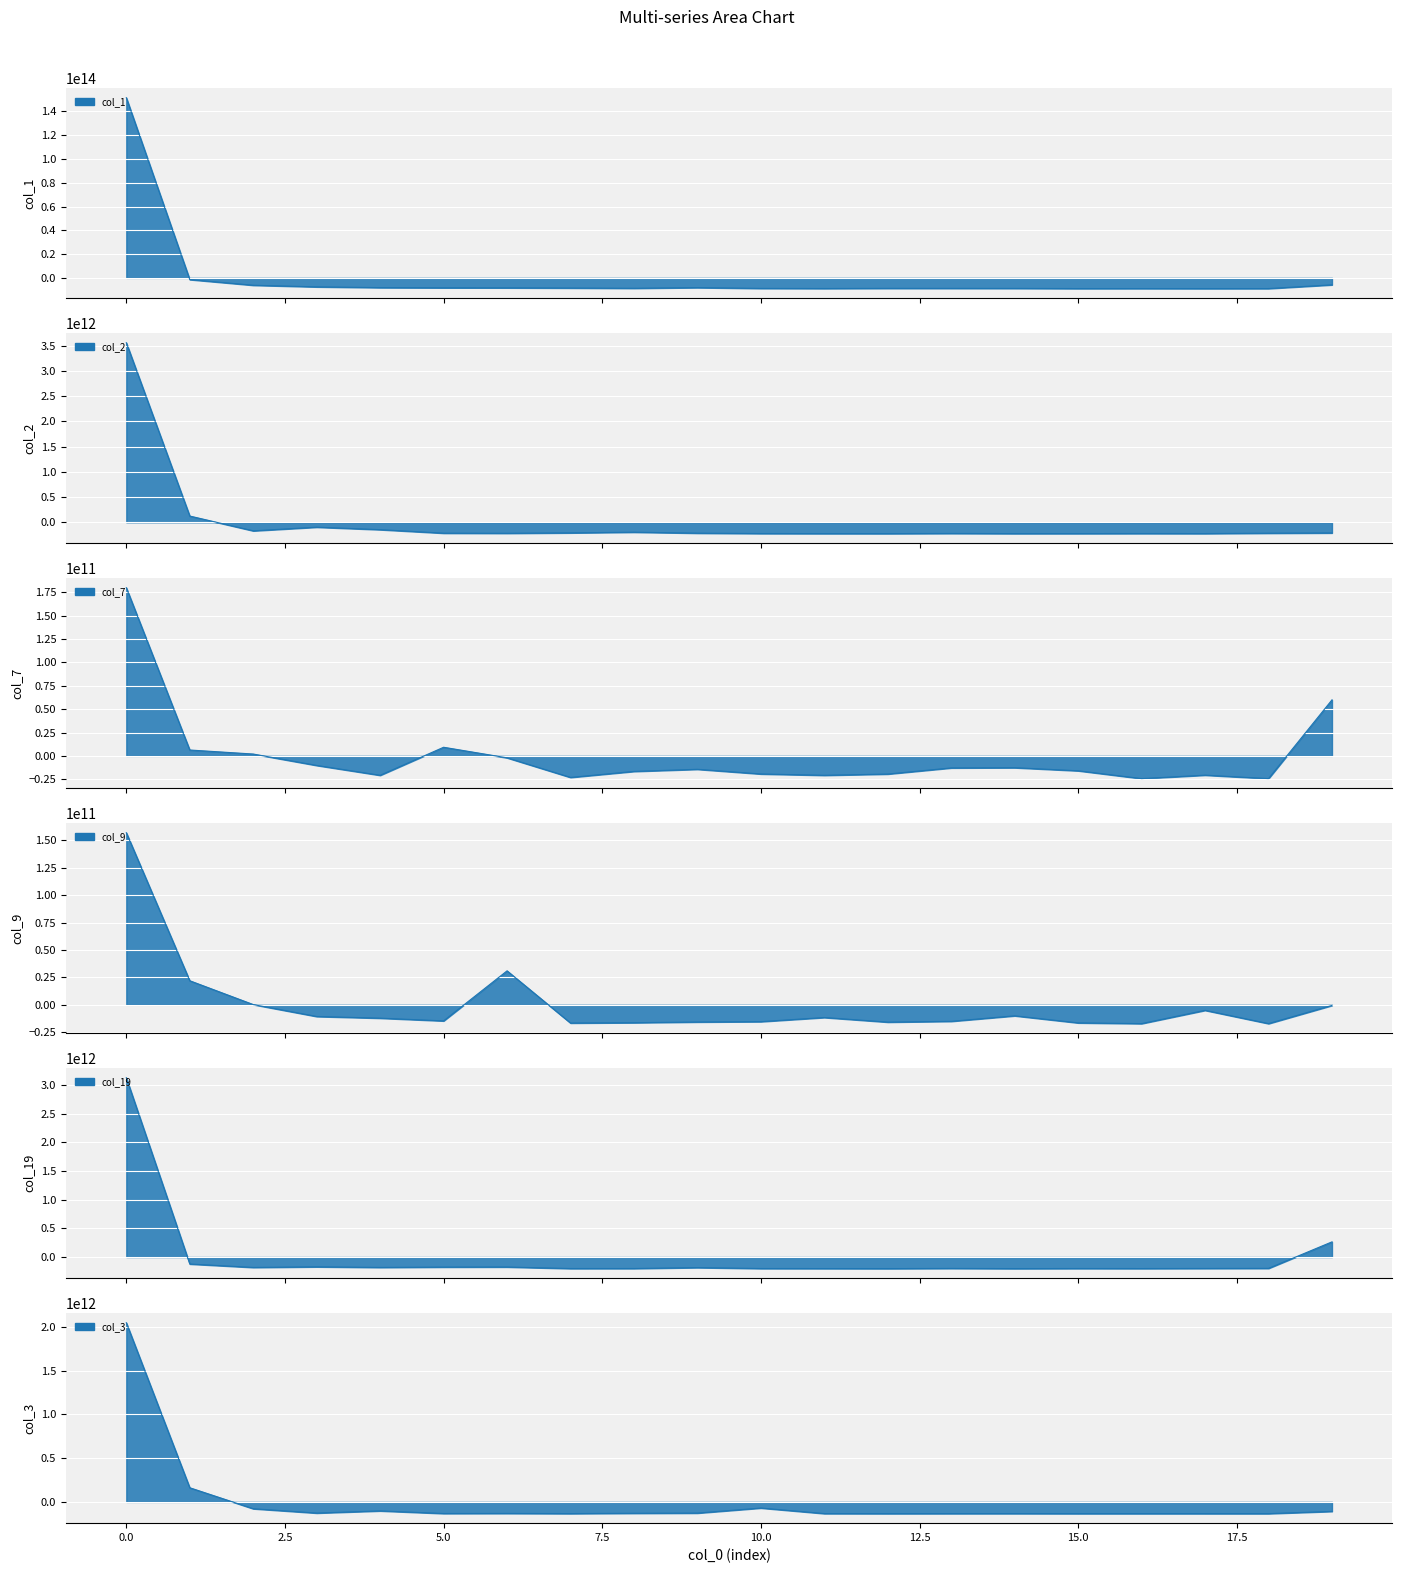

What is the difference between the maximum and second lowest values in the col_19 series?

3329111933951.0